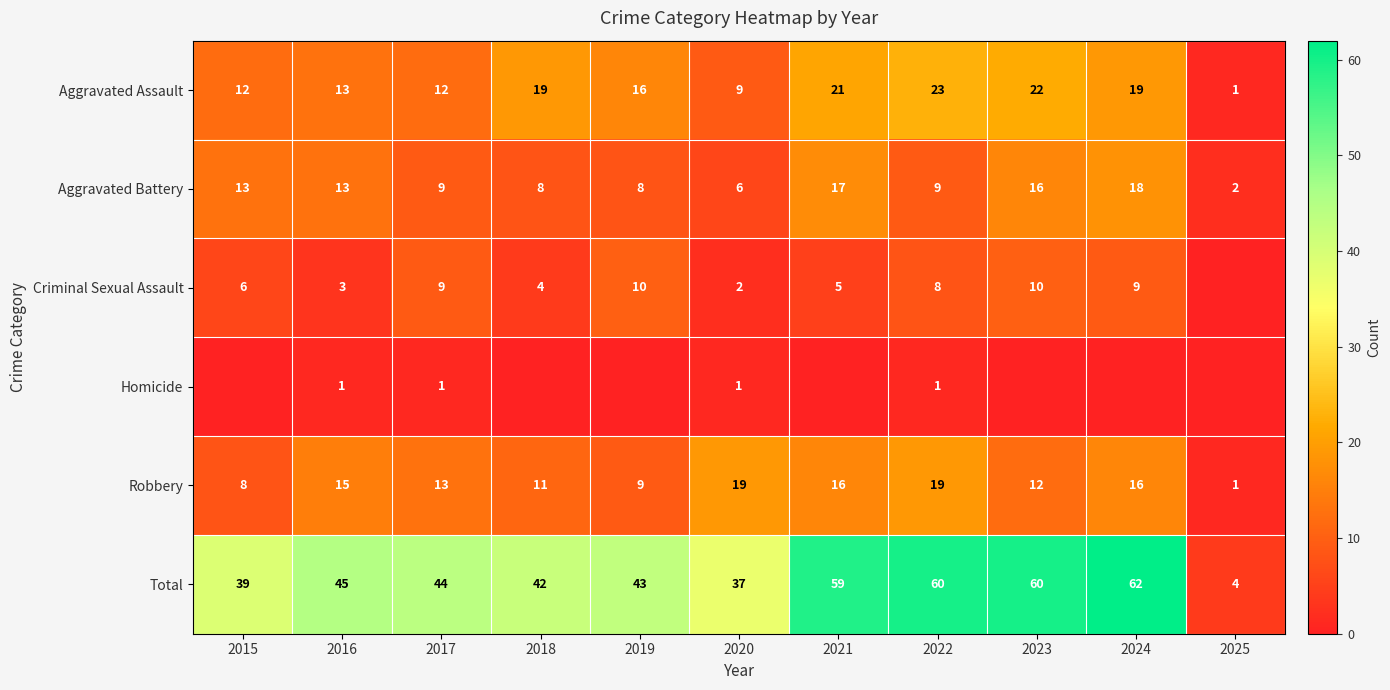

The Total series shows 43 at 2019. True or false?

True